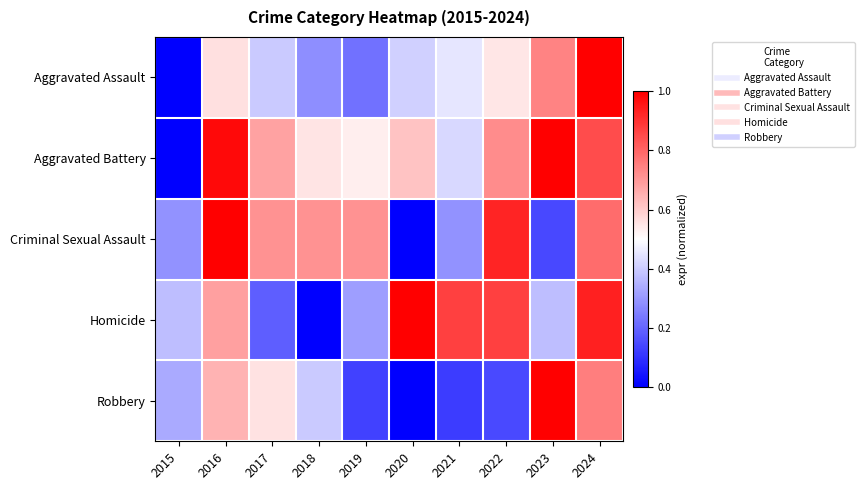

Which has a higher value, 2024 or 2018?

2024